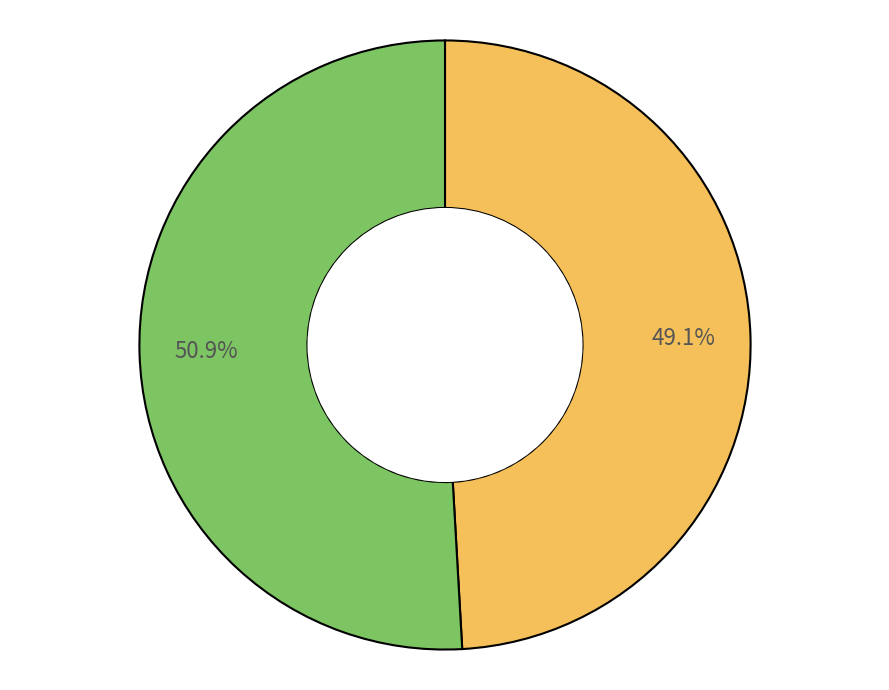

To the nearest percent, what is the average slice percentage?

50%